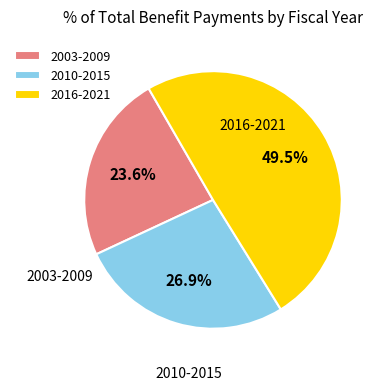

What is the largest slice in the pie chart?

2016-2021